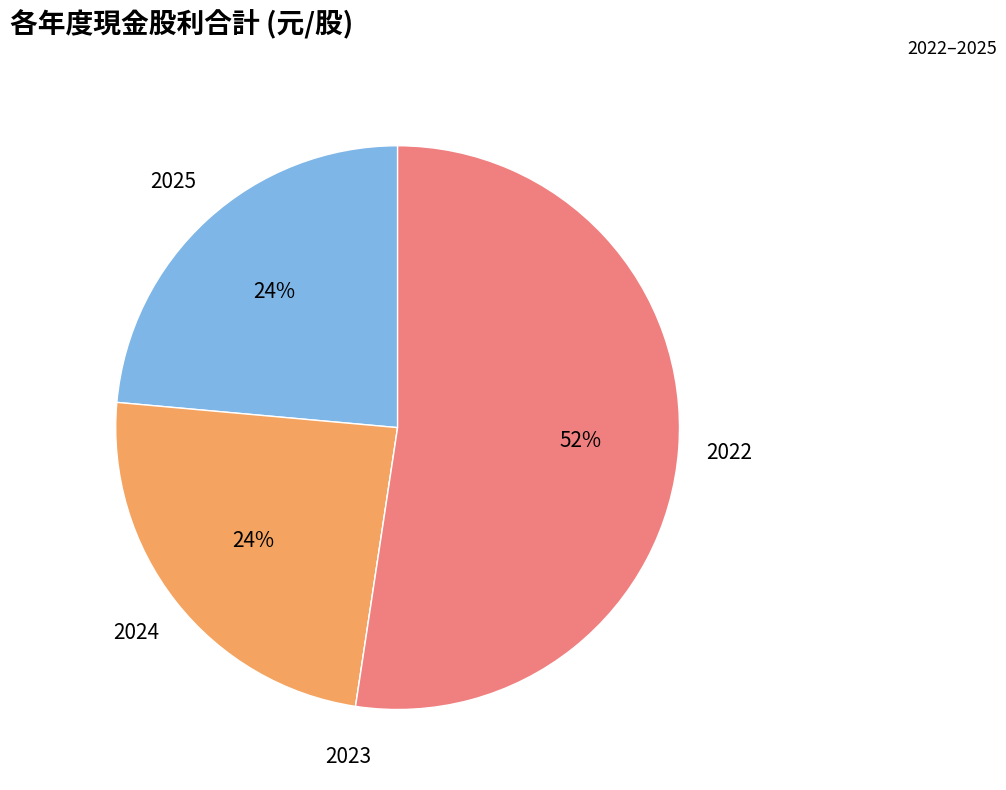

Do 2022 and 2024 together represent more than half of the pie?

Yes